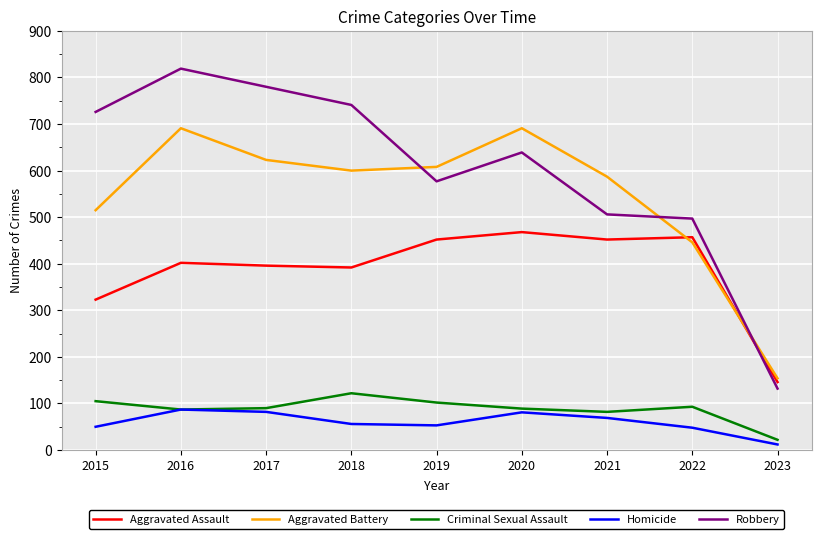

What is the lowest value of the Aggravated Battery series?

154